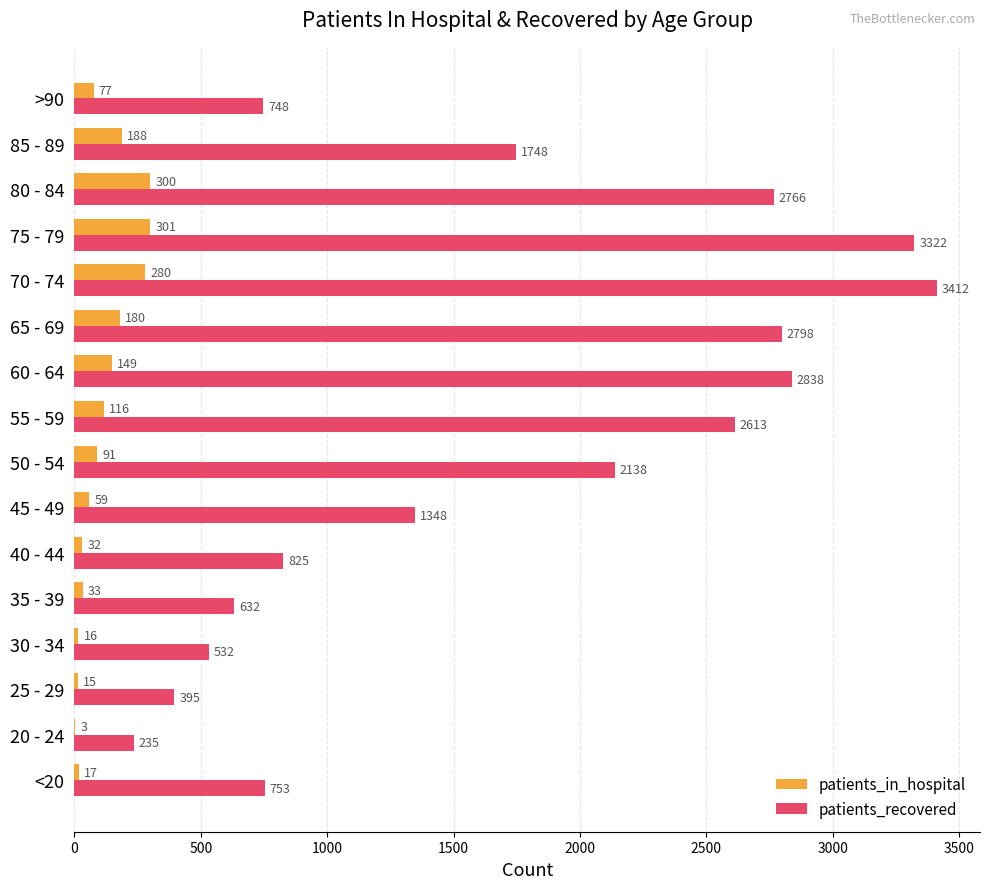

Which series changed the most between <20 and 30 - 34?

patients_recovered